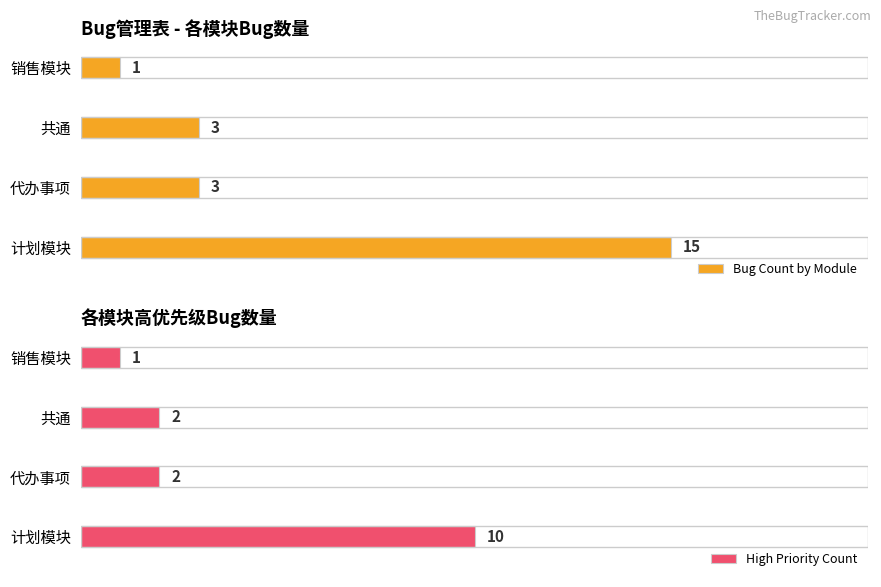

Which category has the lowest value in the Bug Count by Module series?

销售模块